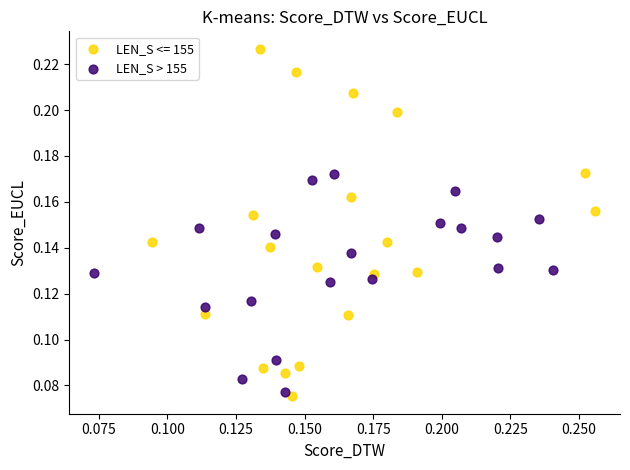

Which series contains the highest Y value?

LEN_S <= 155